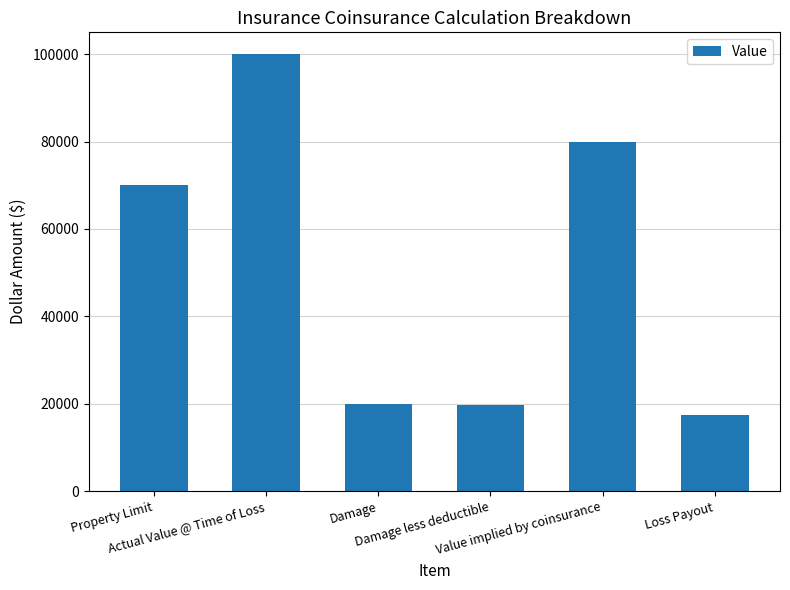

What is the difference between the values at Actual Value @ Time of Loss and Property Limit?

30000